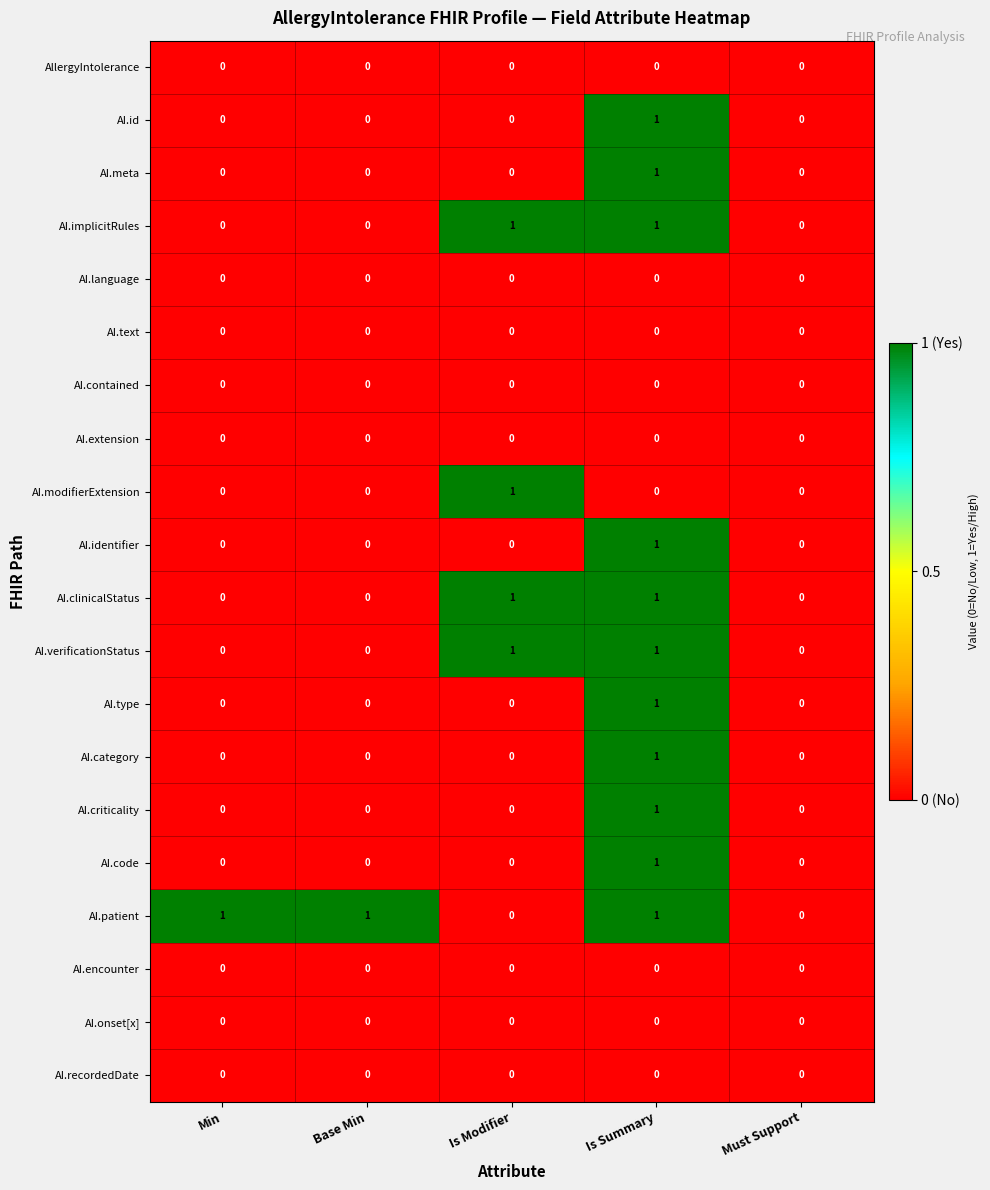

Count the AI.type values in the range 0 to 1.

5